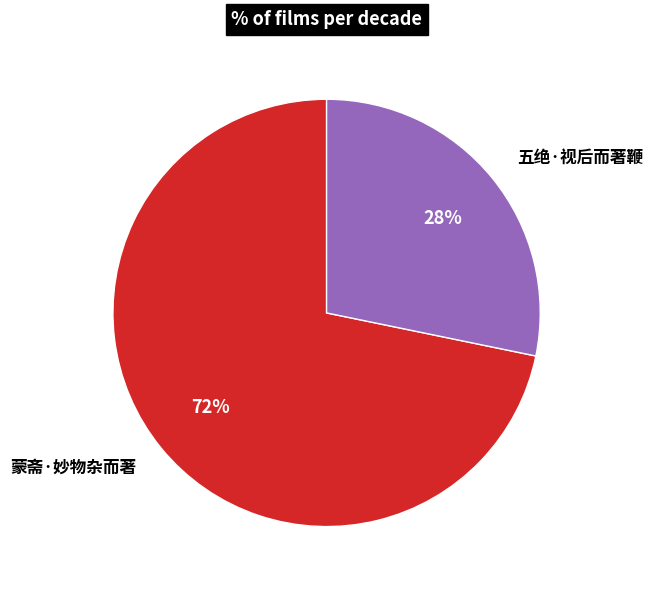

Count the number of slices in the pie.

2